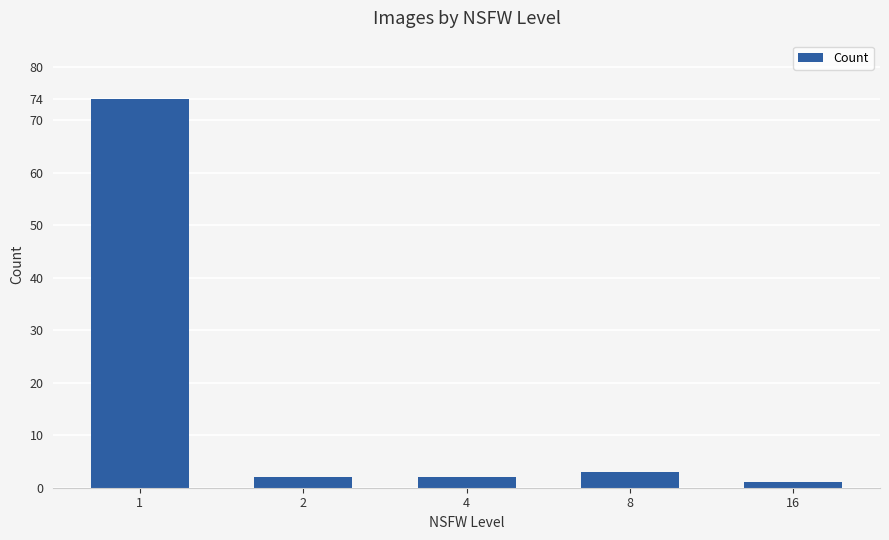

Between 8 and 1, which is larger?

1